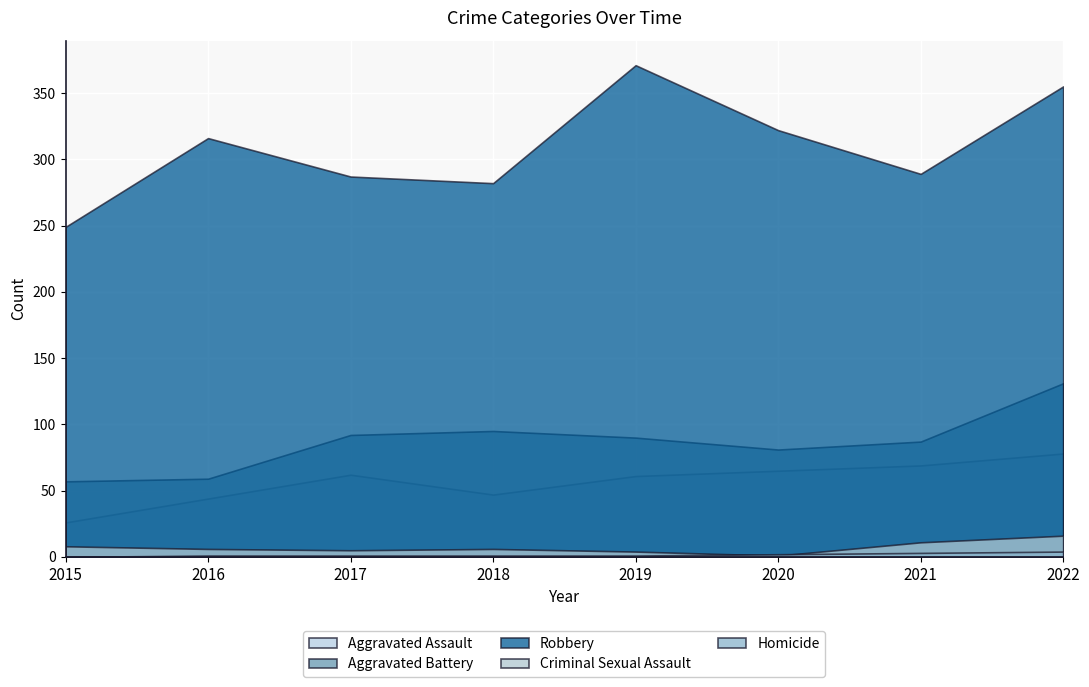

What is the average value of the Robbery series?

309